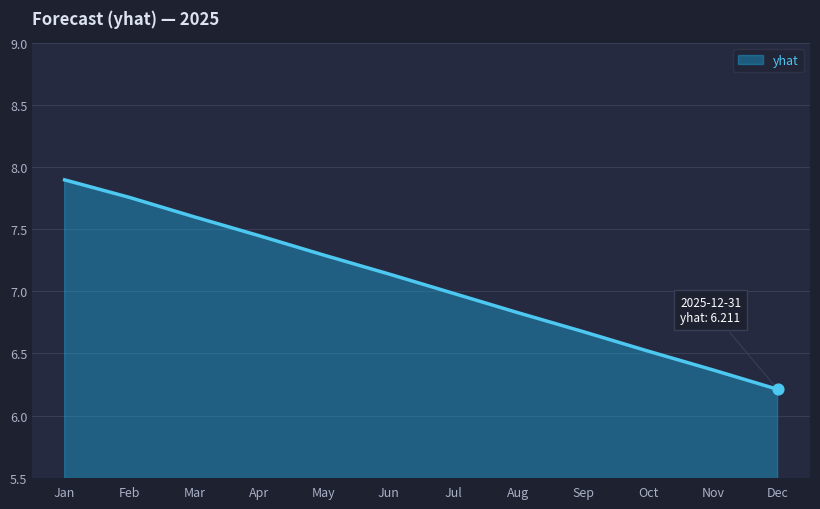

What is the change in value from Jan to Oct?

-1.4